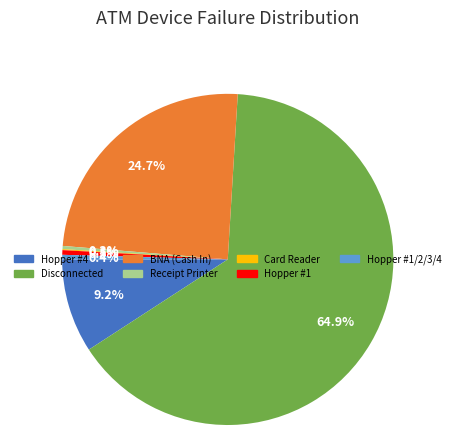

Which category accounts for the majority?

Disconnected